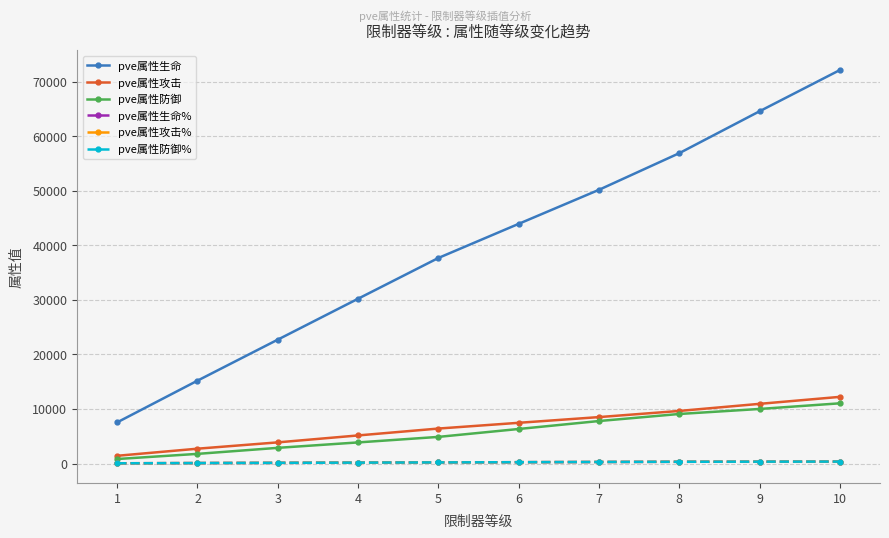

Does the chart have visible grid lines?

Yes